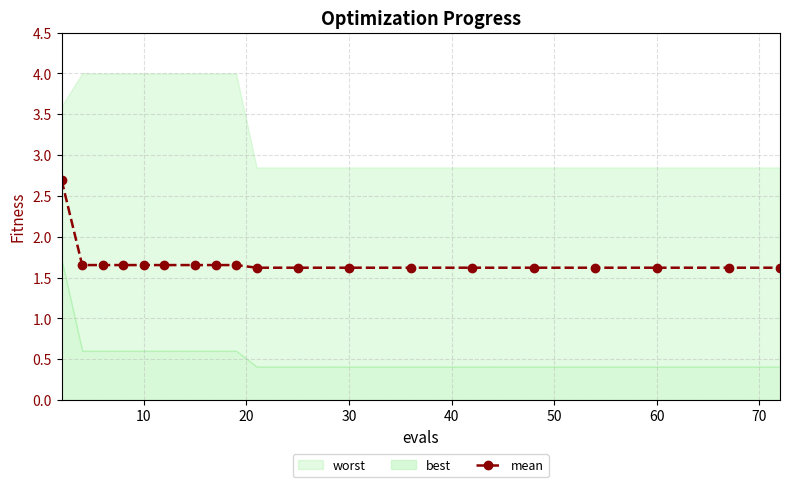

What is the highest value of the mean series?

2.7